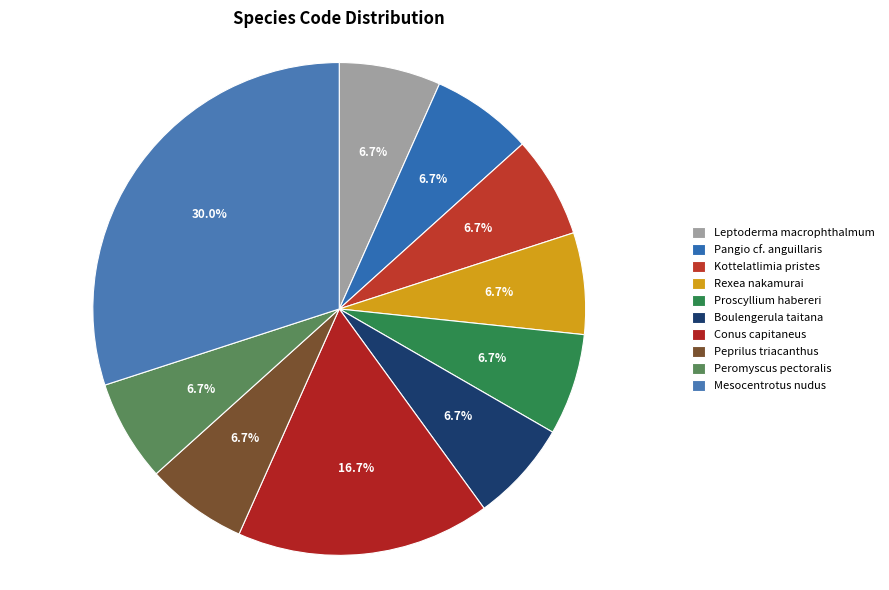

What is the smallest slice in the pie chart?

Leptoderma macrophthalmum